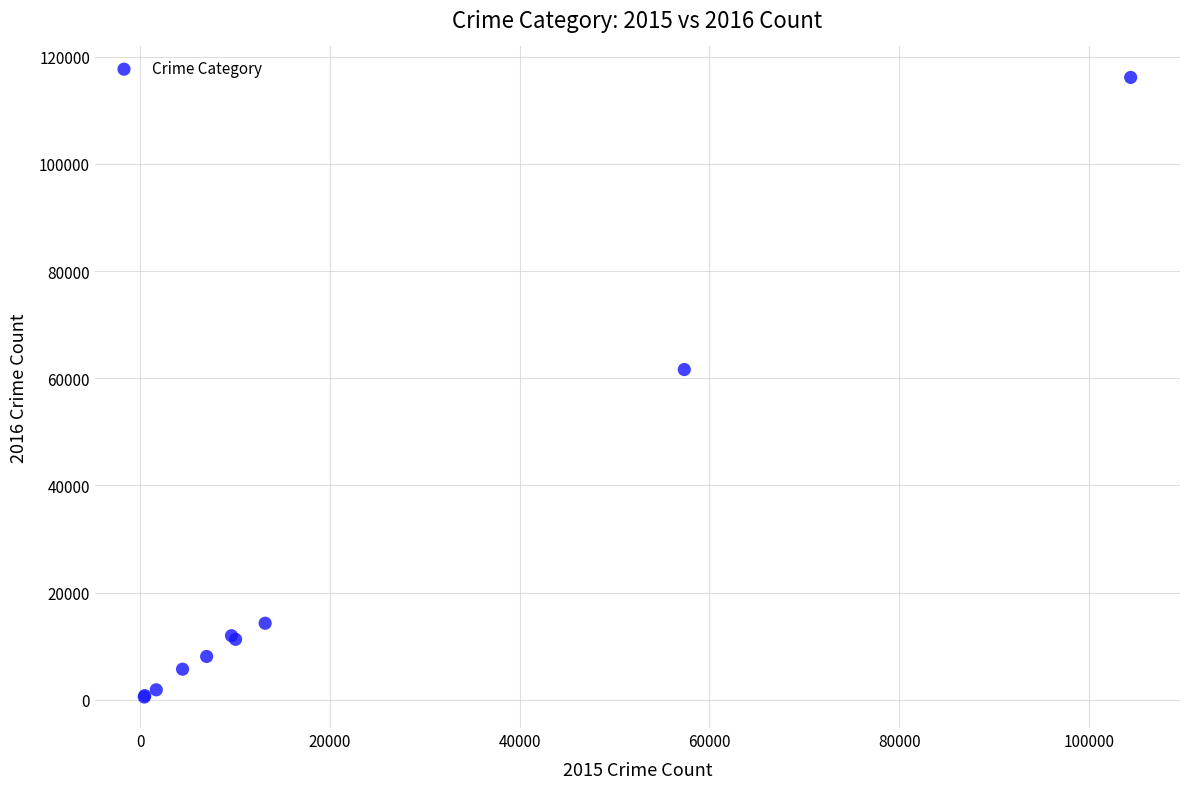

What Y value in the scatter plot is closest to 58319?

61624